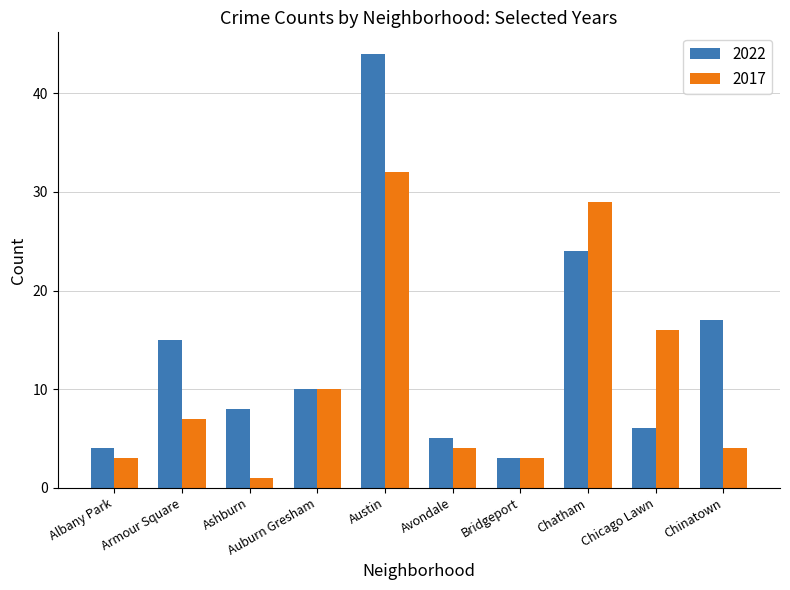

What is the difference between the highest and lowest values at Chinatown?

13